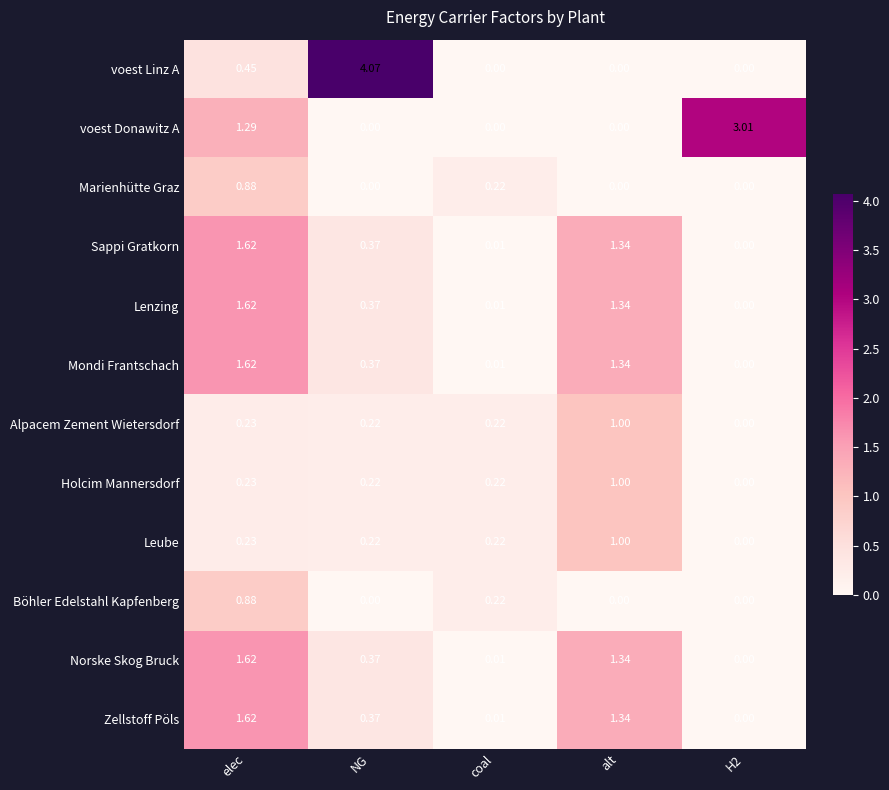

Which series has the largest range (max minus min)?

voest Linz A